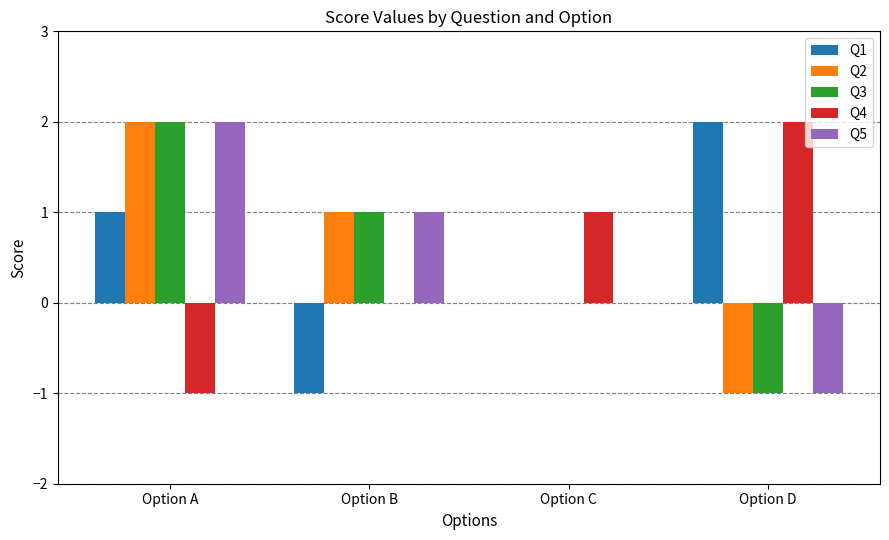

Reading left to right, transcribe all the data shown in this chart.

Q1: 1	-1	0	2
Q2: 2	1	0	-1
Q3: 2	1	0	-1
Q4: -1	0	1	2
Q5: 2	1	0	-1